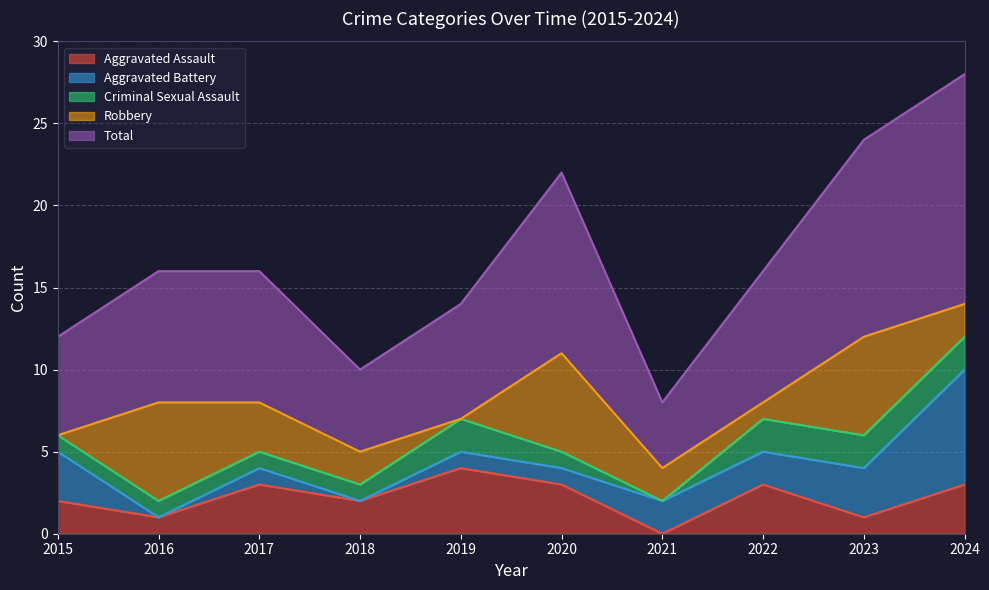

What is the minimum value for Total?

4